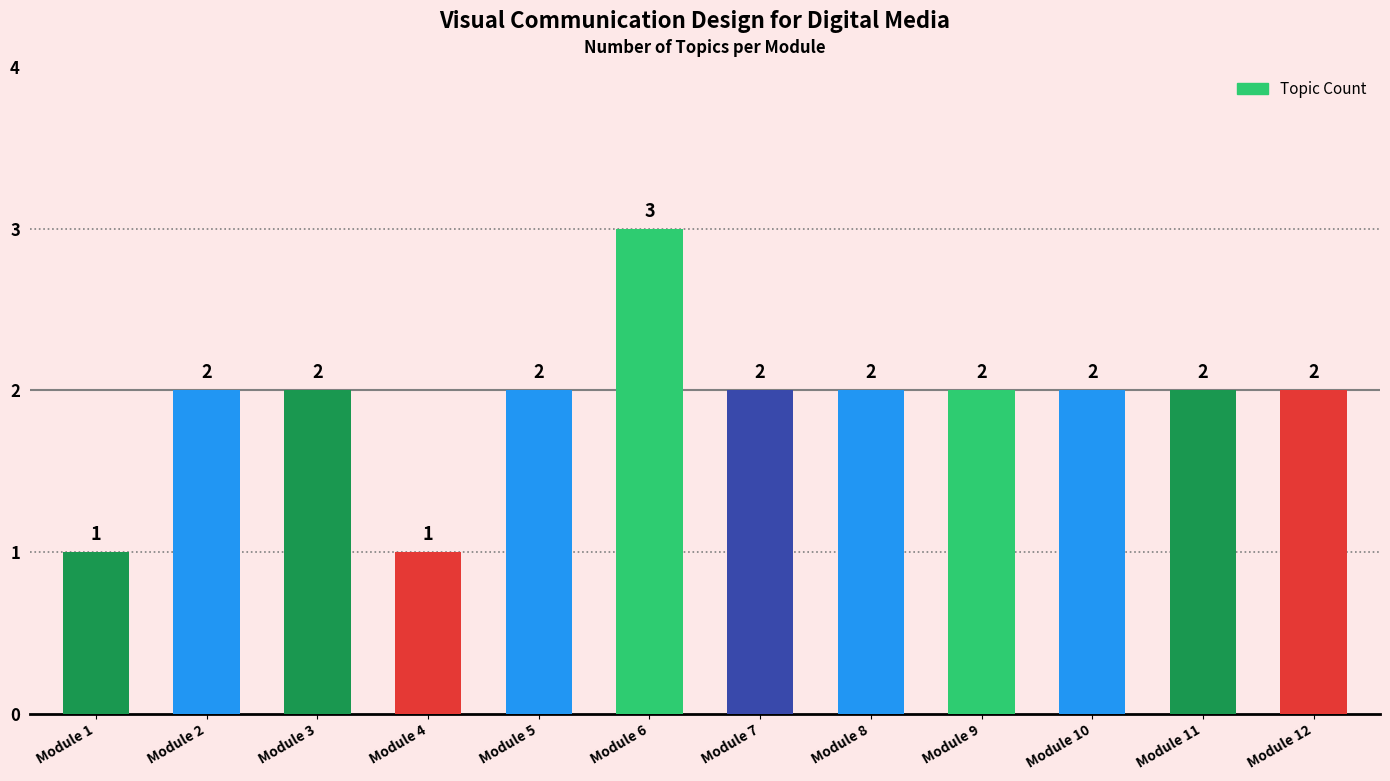

Reading left to right, transcribe all the data shown in this chart.

1	2	2	1	2	3	2	2	2	2	2	2